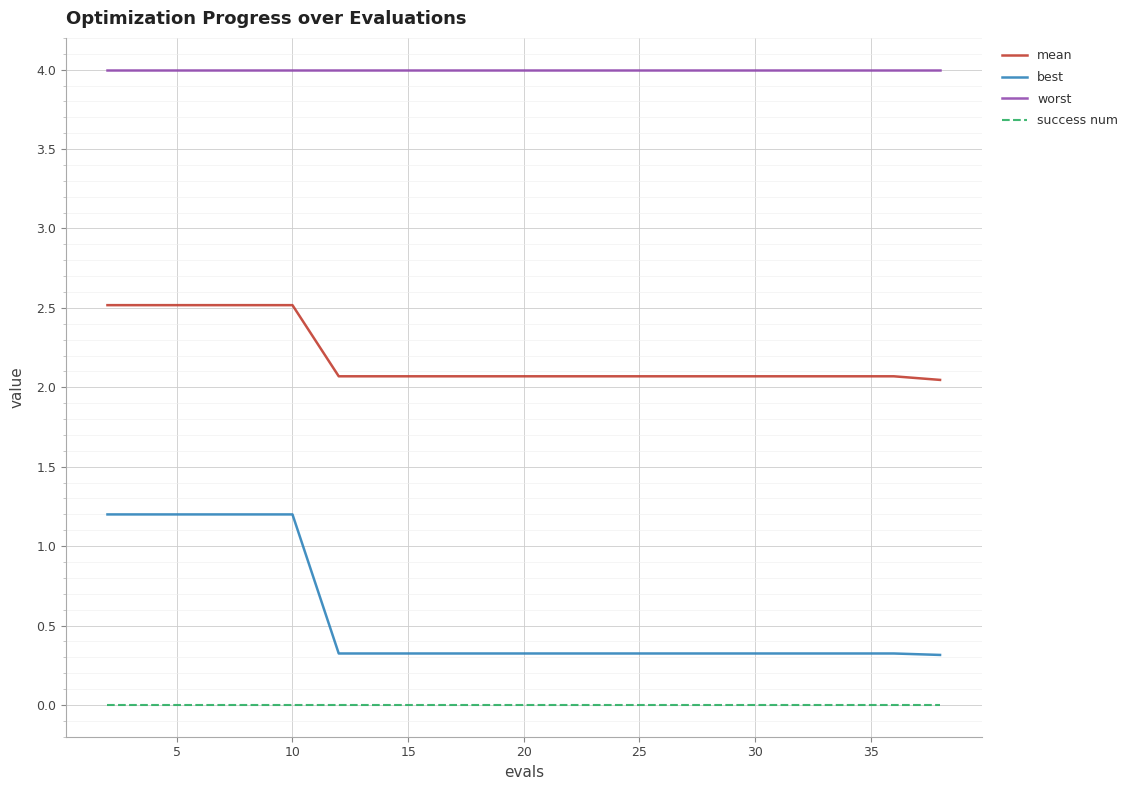

True or false: mean and success num intersect in this chart.

False